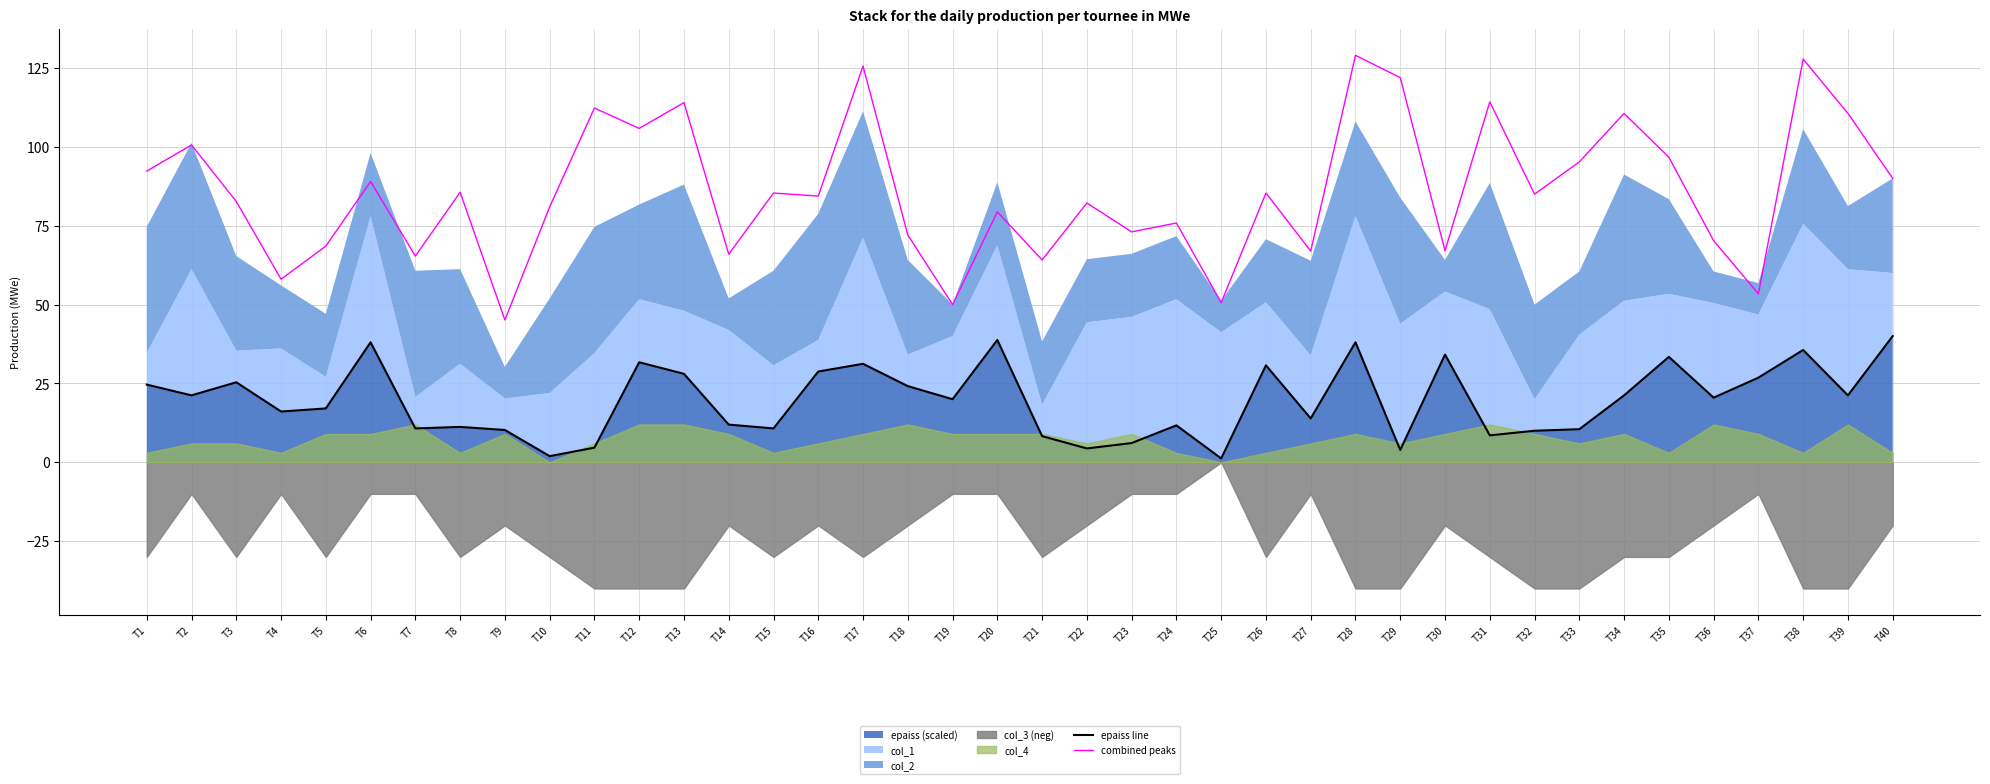

How many values in the combined peaks series are below 85?

20